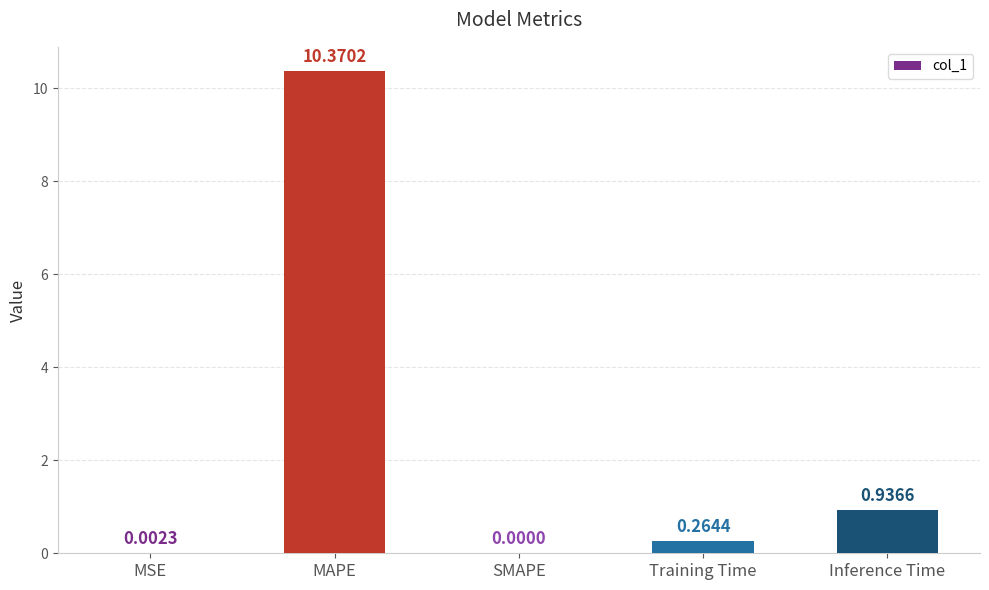

What is the sum of the values at MSE and MAPE?

10.4